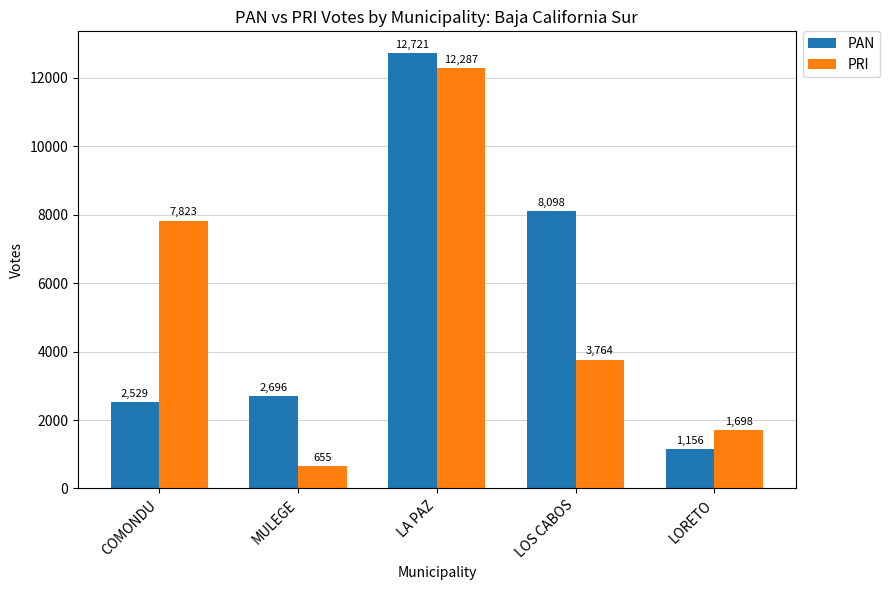

At COMONDU, list the series in order from smallest to largest.

PAN, PRI